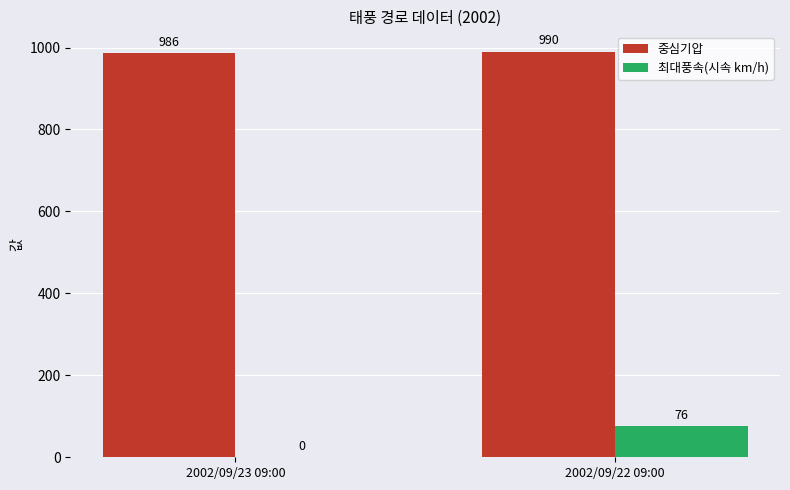

What is the sum of all 최대풍속(시속 km/h) values?

76